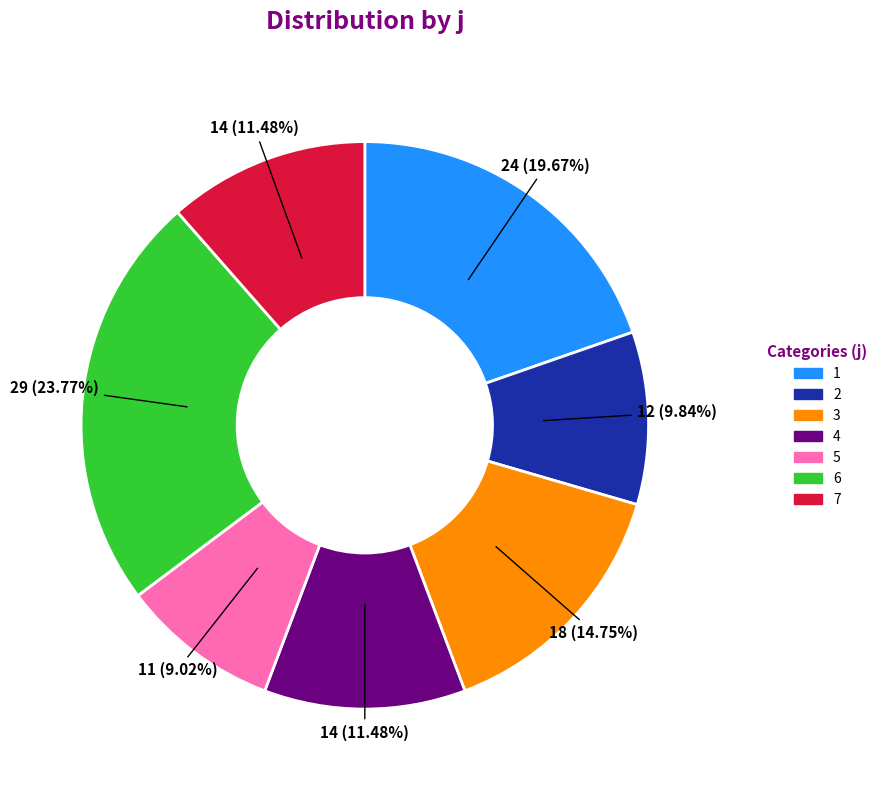

What percentage do 4 and 7 together represent?

23.0%